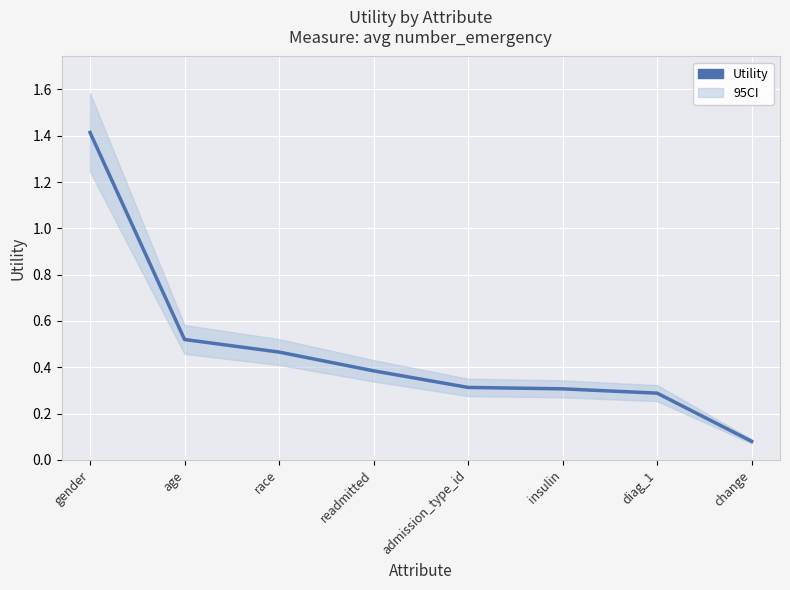

List the labels in order of value, largest first.

gender, age, race, readmitted, admission_type_id, insulin, diag_1, change